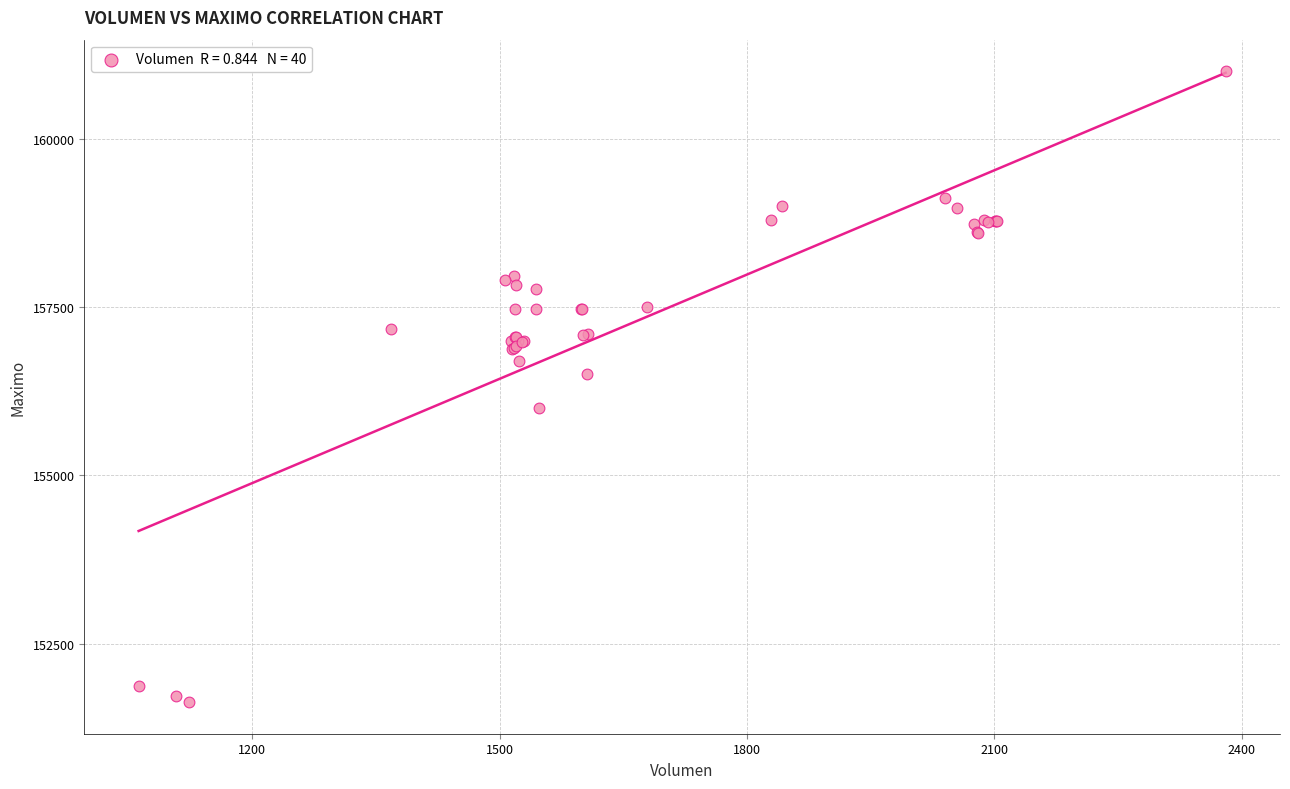

What Y value in the scatter plot is closest to 156316?

156500